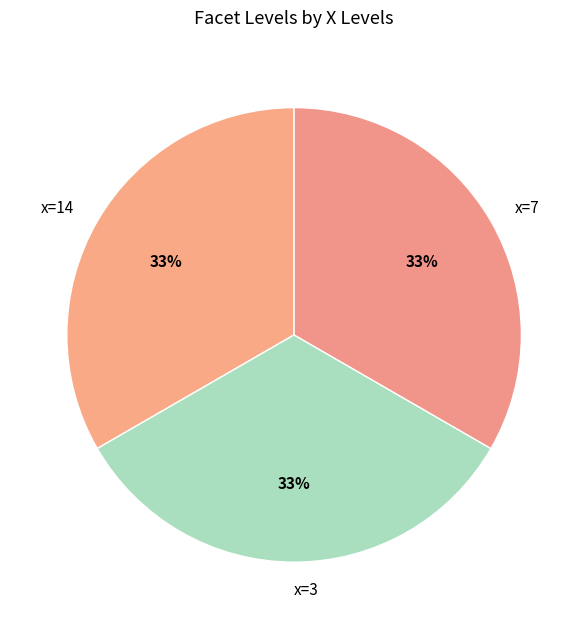

To the nearest percent, what is the average slice percentage?

33%